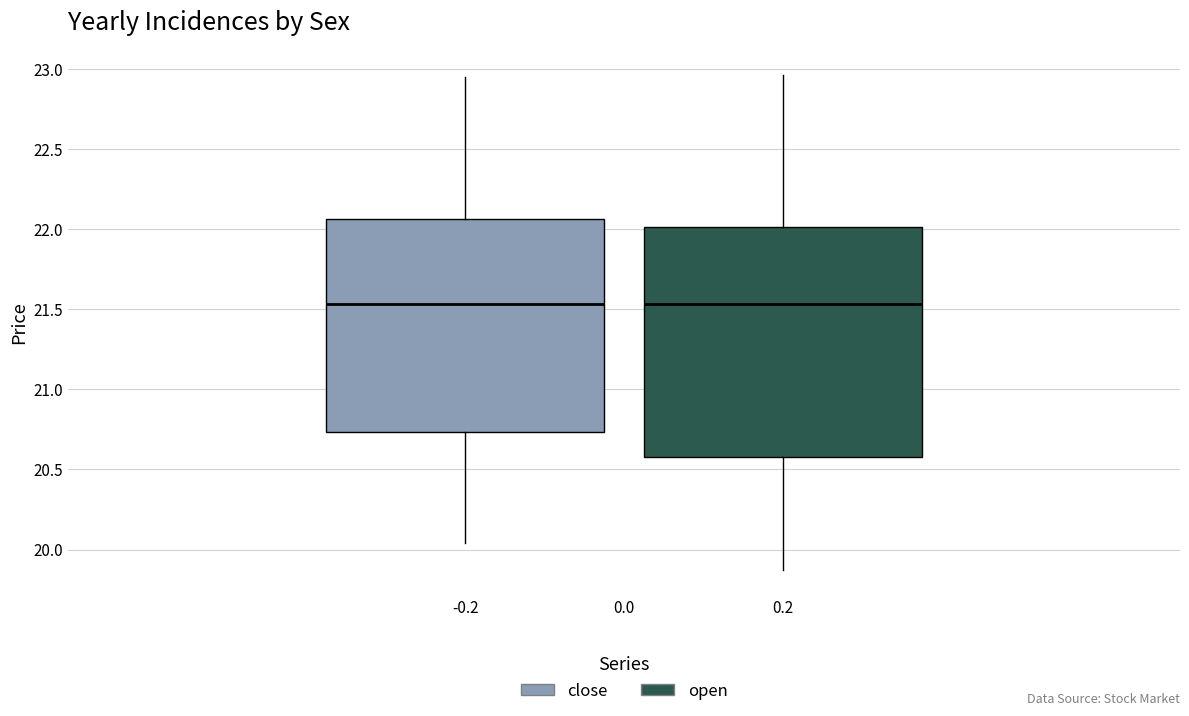

Which box is the tallest, from its lower edge to its upper edge?

0.2